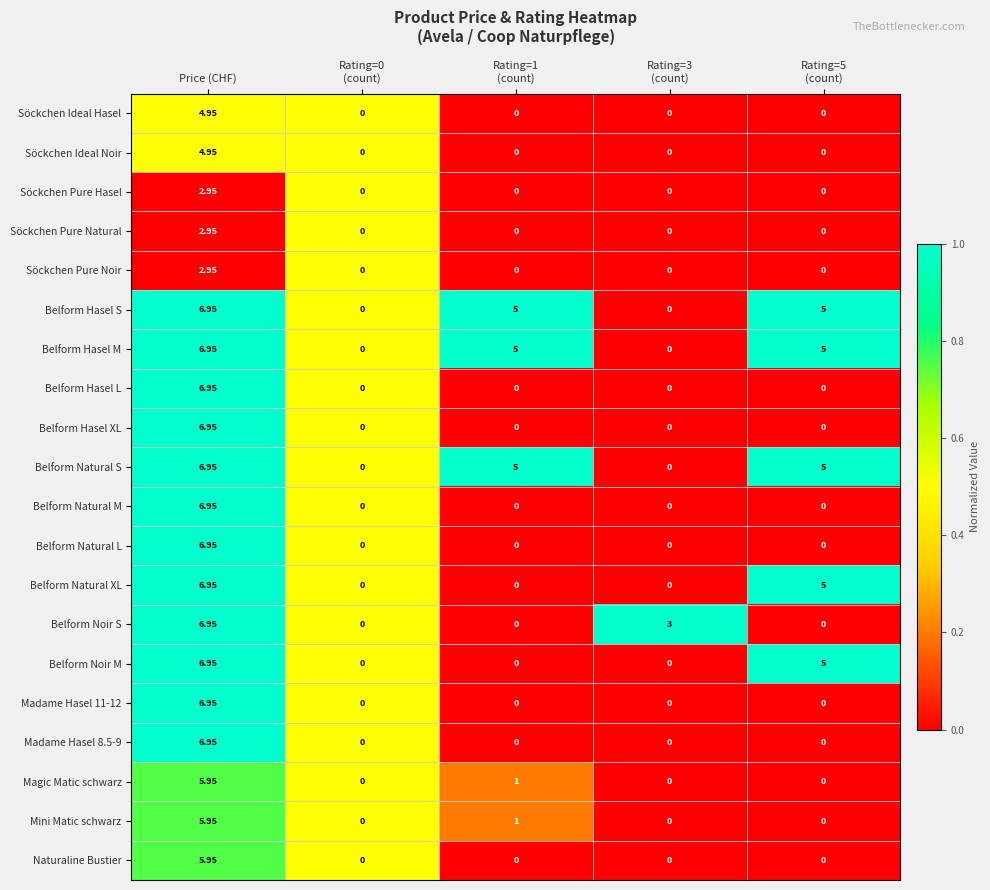

Which category has the highest value across all series?

Price (CHF)